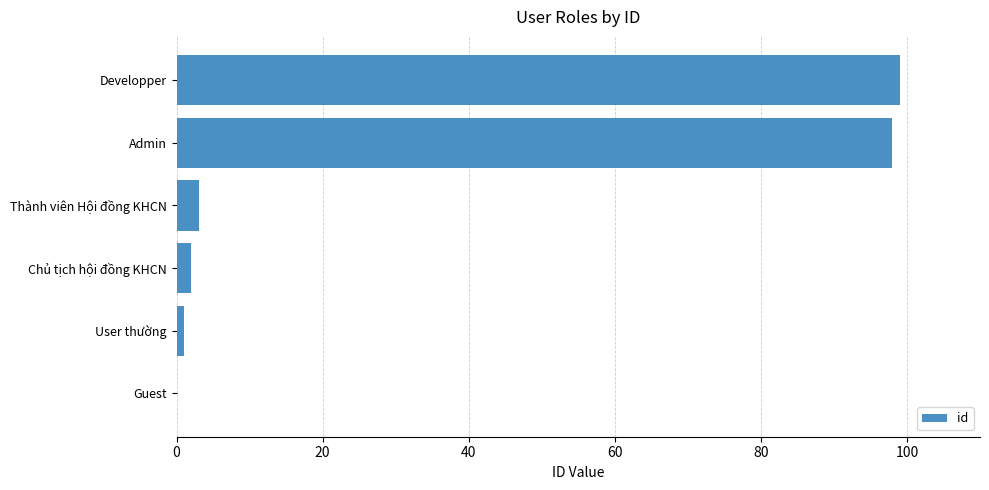

Is it true that the value at Guest is 0?

True